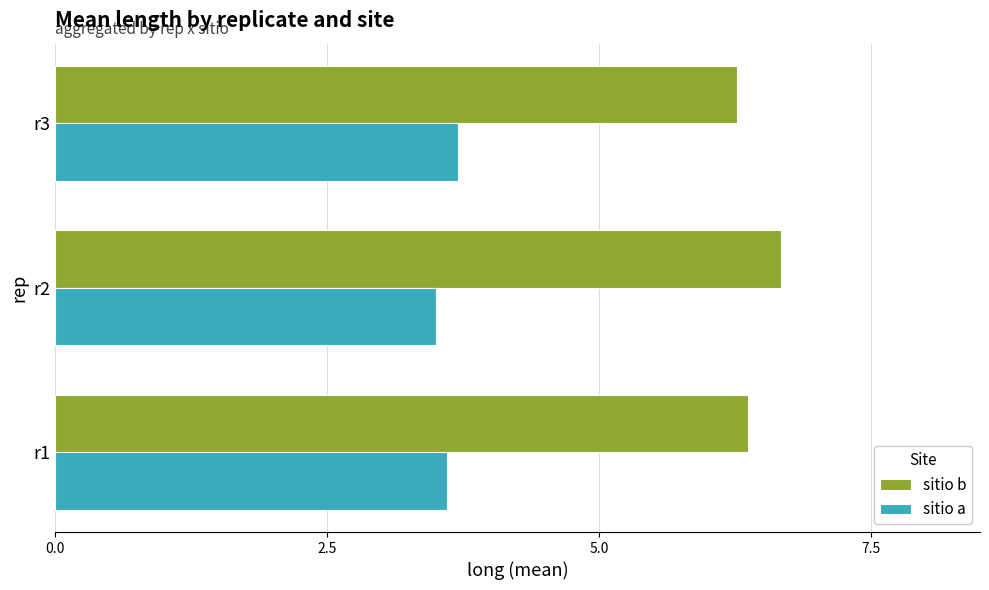

What is the smallest value displayed?

3.5